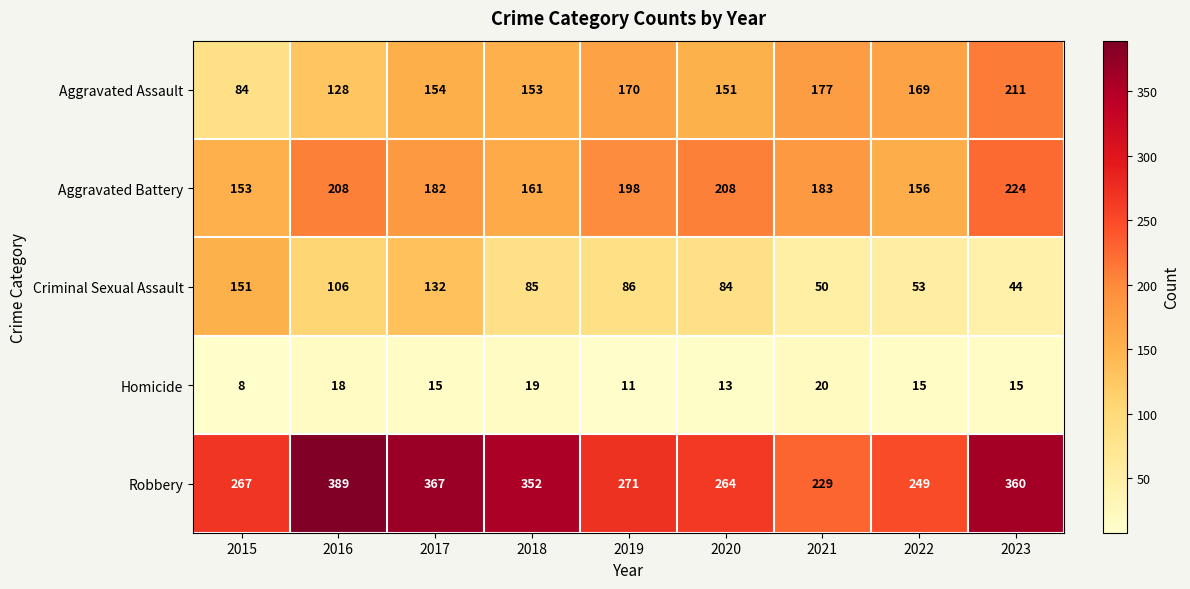

Which series has the largest total across all categories?

Robbery